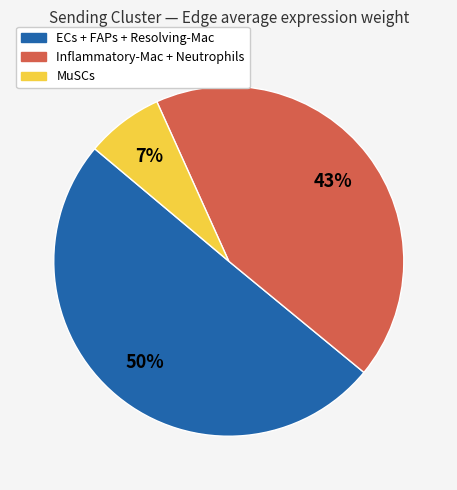

To the nearest percent, what portion does MuSCs represent?

7%